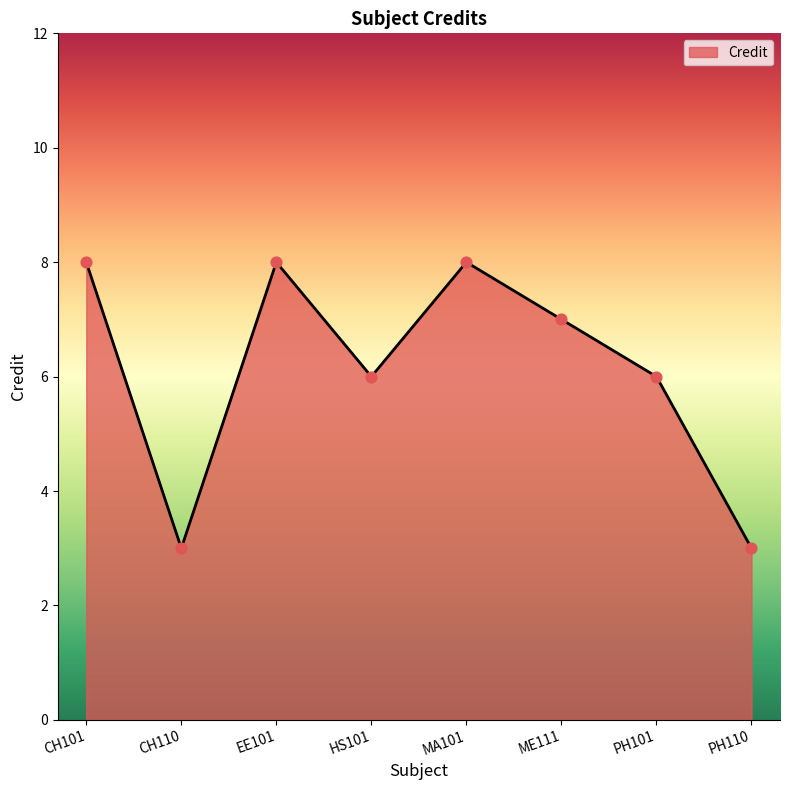

What is the ratio of the value at HS101 to the value at ME111?

0.9